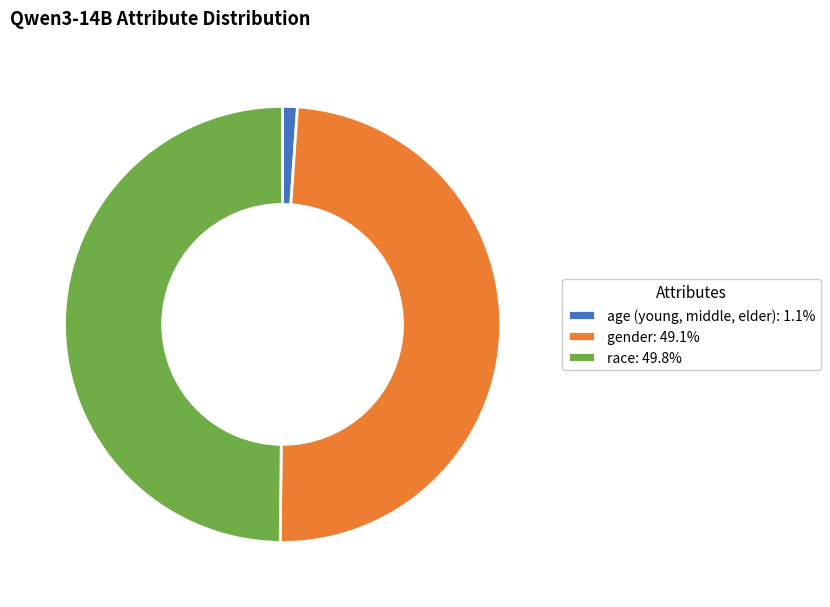

What is the largest slice in the pie chart?

race